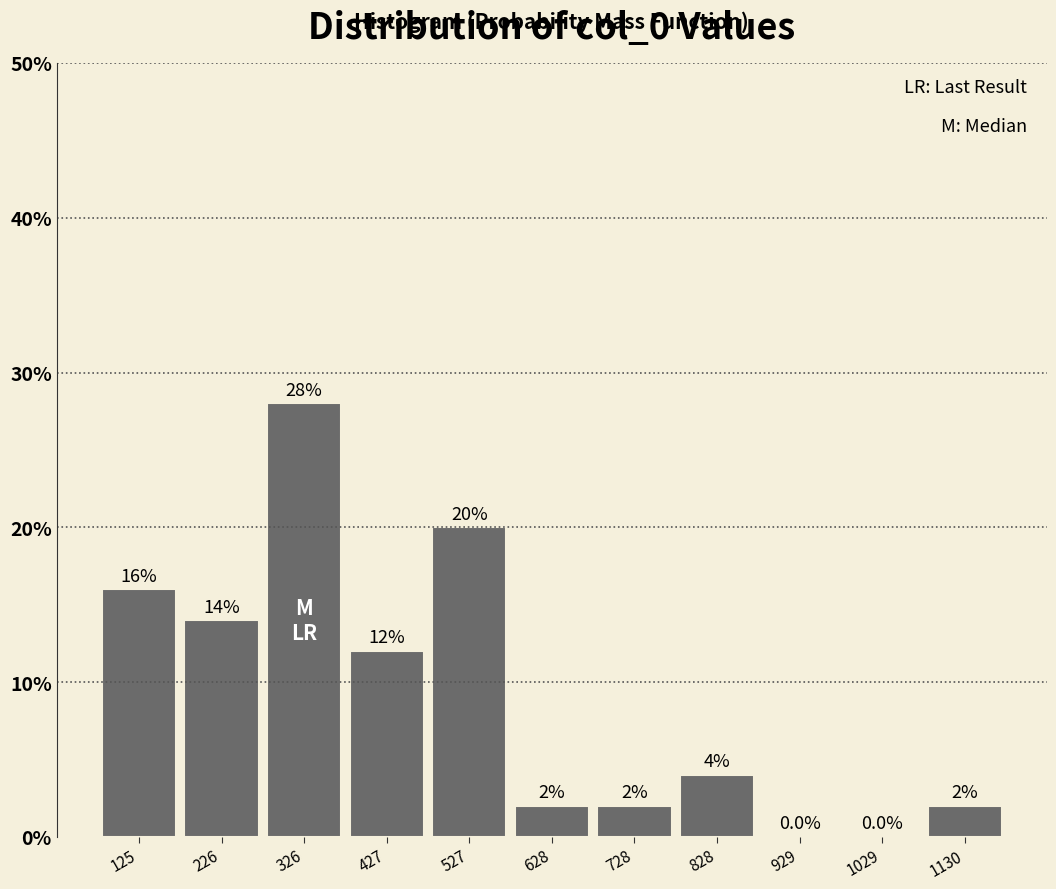

Reading left to right, transcribe this chart: for each bar, give the range it covers on the x-axis and its height. The bar edges are not printed on the chart, so give them approximately, as read against the axis.

80 to 180: 16.0
180 to 280: 14.0
280 to 380: 28.0
380 to 480: 12.0
480 to 580: 20.0
580 to 680: 2.0
680 to 780: 2.0
780 to 880: 4.0
880 to 980: 0.0
980 to 1080: 0.0
1080 to 1180: 2.0